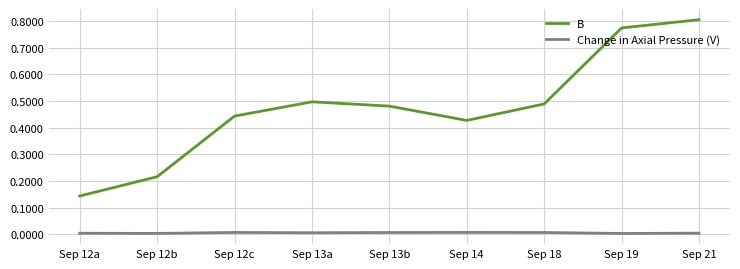

True or false: B and Change in Axial Pressure (V) intersect in this chart.

False